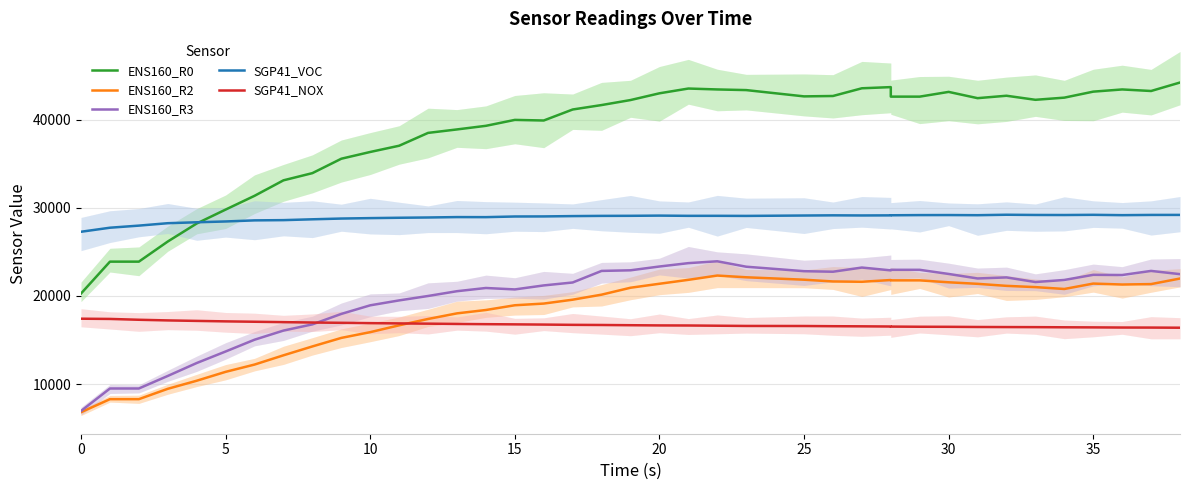

What are all the series names shown in the legend?

ENS160_R0, ENS160_R2, ENS160_R3, SGP41_VOC, SGP41_NOX